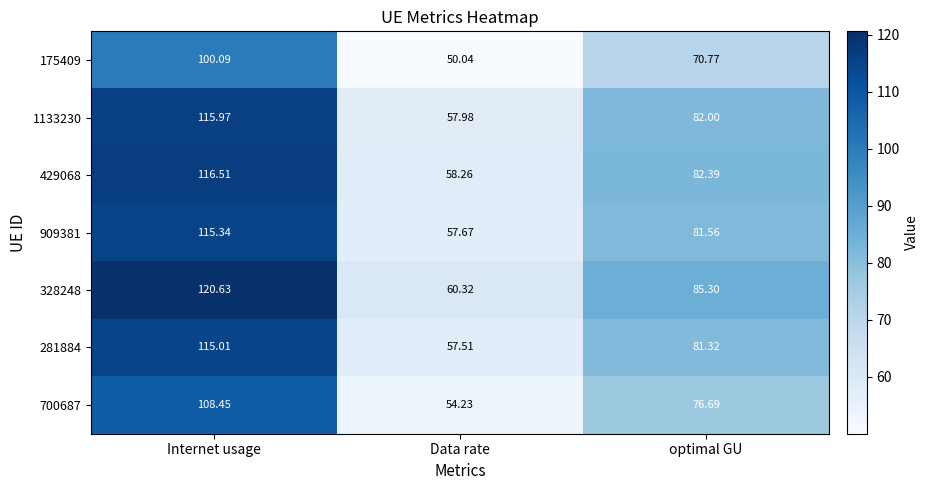

At which category is the sum across all series the highest?

Internet usage